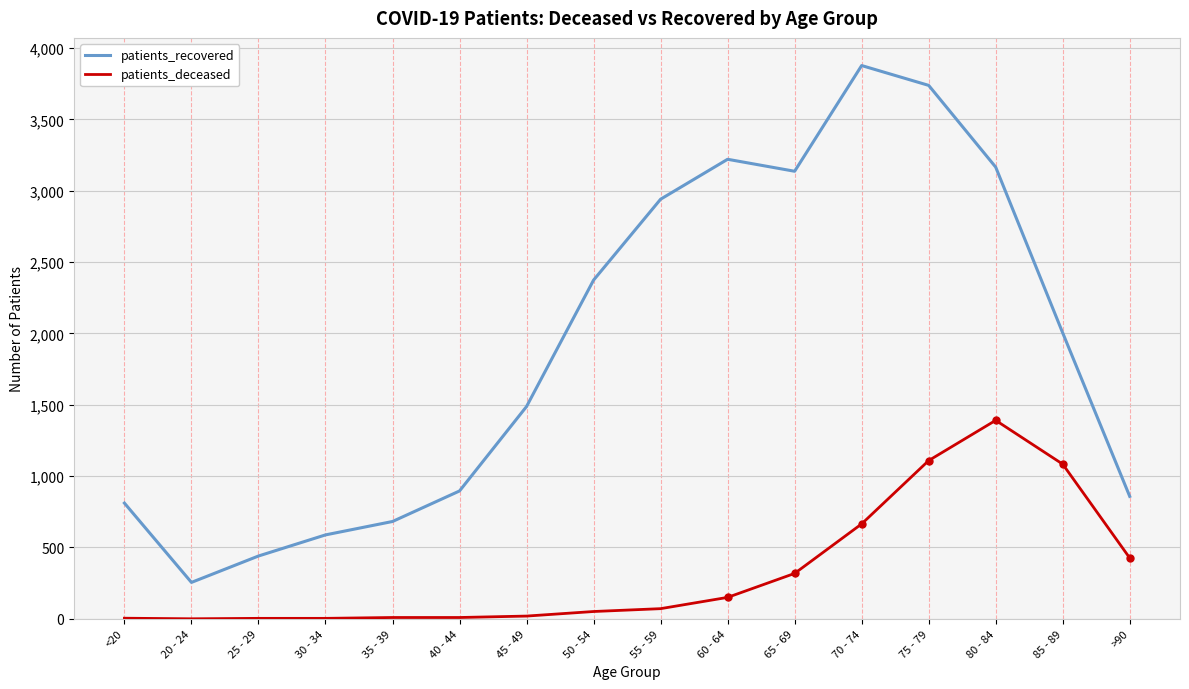

The value of patients_recovered at 70 - 74 is 3878. True or false?

True